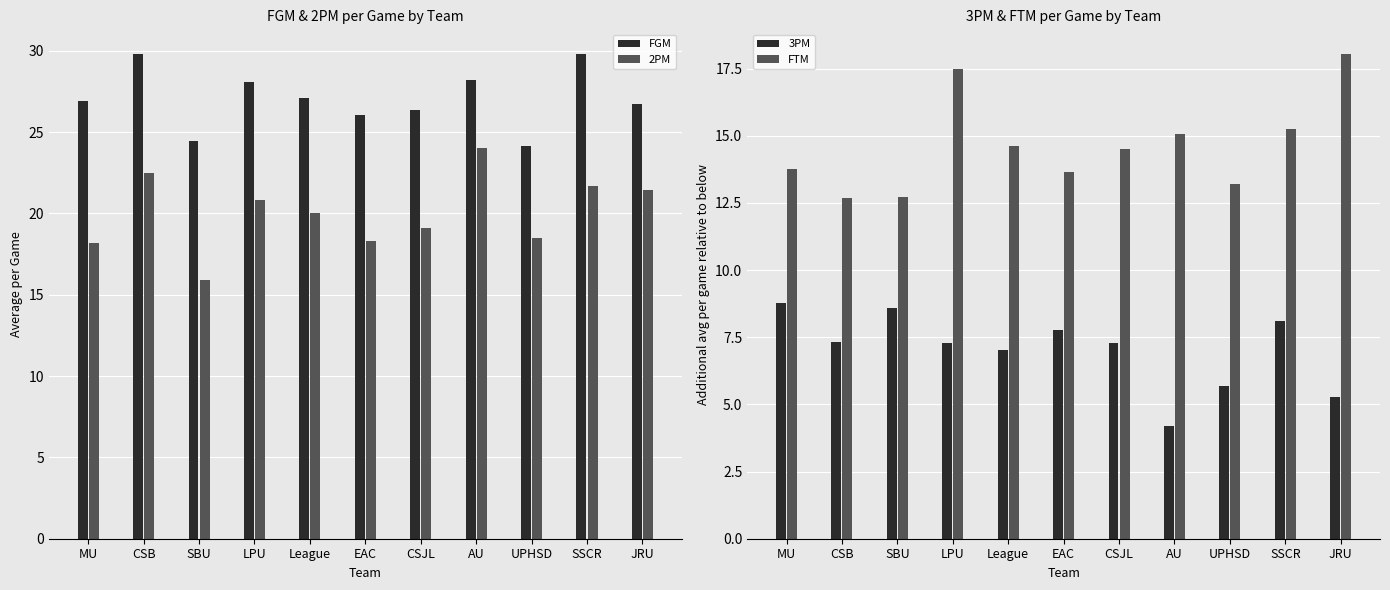

Is it true that 2PM equals 24.0 at AU?

True